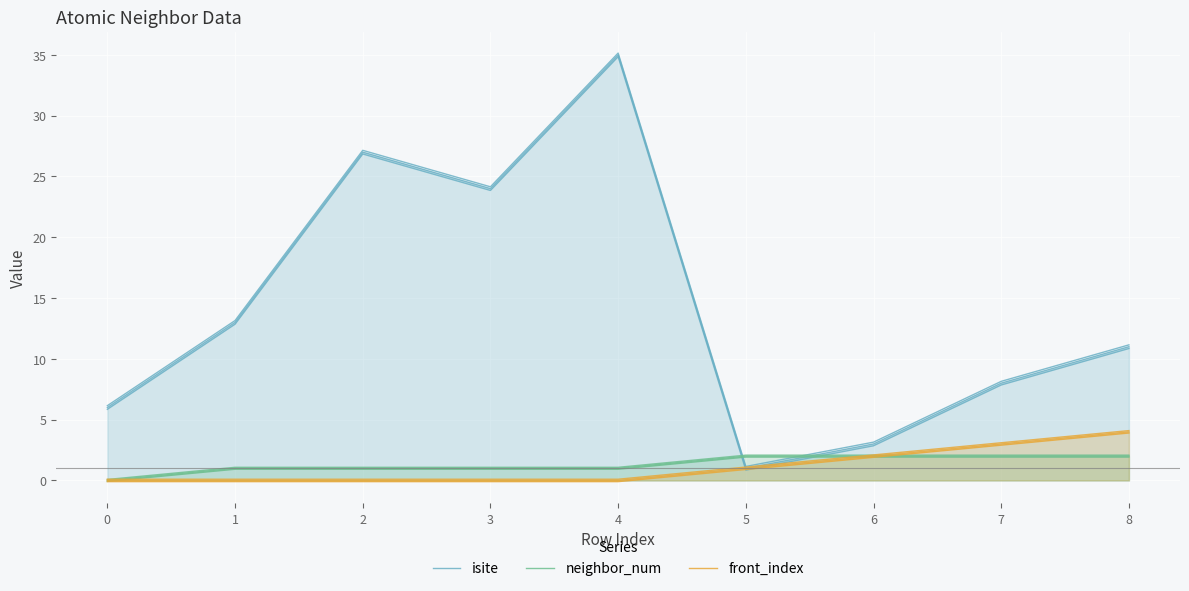

Is the value of isite at 4 greater than the value of neighbor_num at 1?

Yes